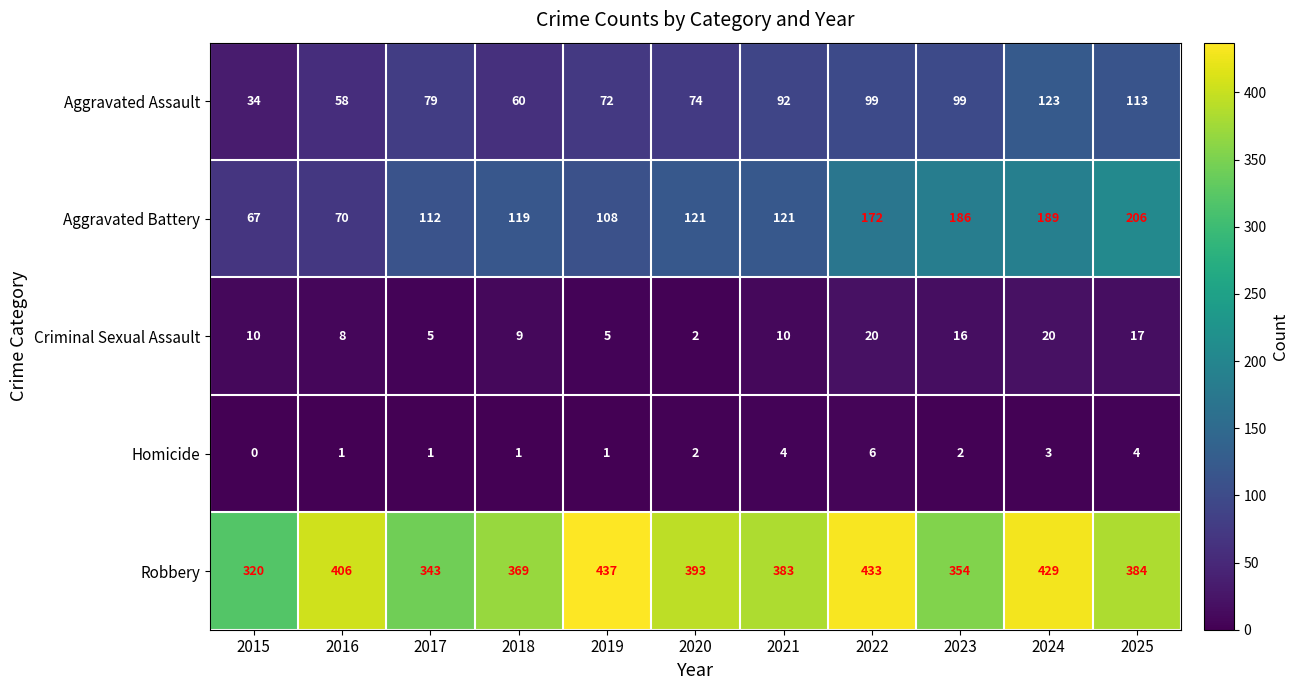

Where does the Robbery series first go above 384?

2016